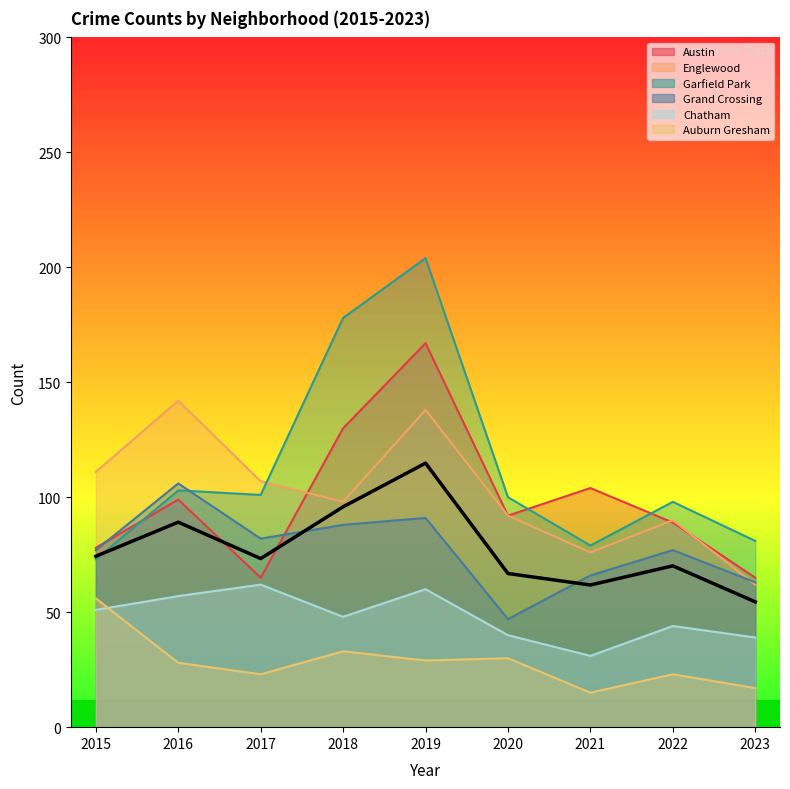

List the labels in order of value, largest first.

2019, 2018, 2016, 2015, 2017, 2022, 2020, 2021, 2023